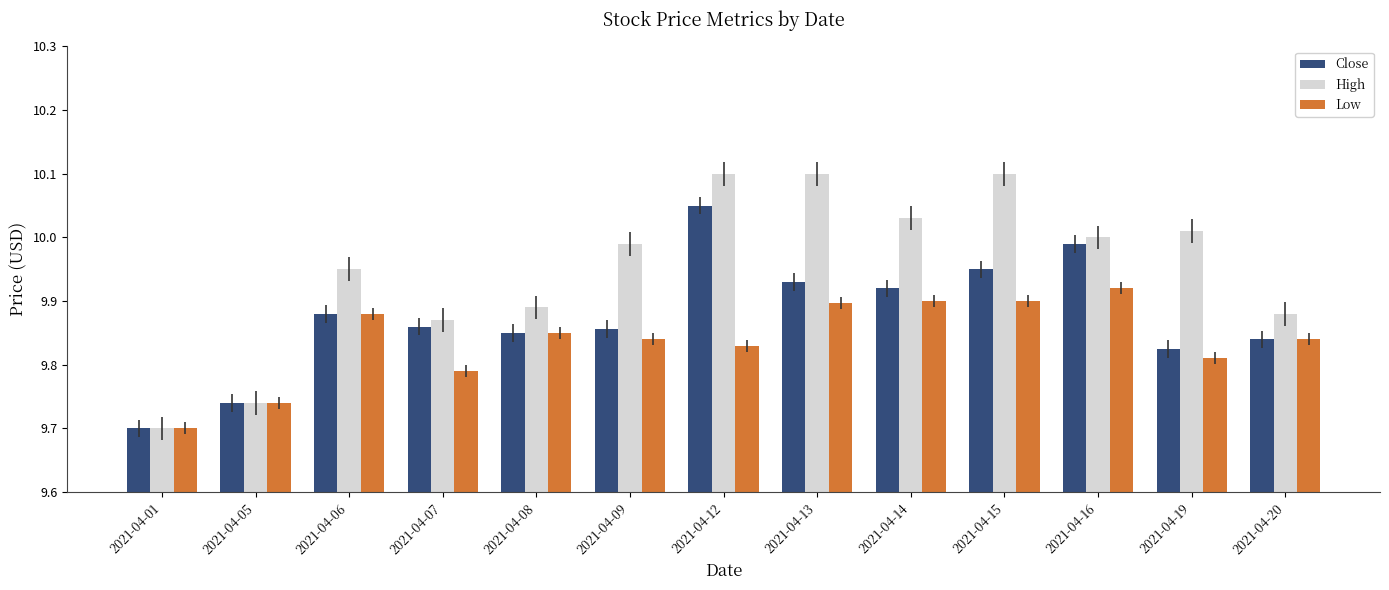

Which series has the widest spread of values?

High